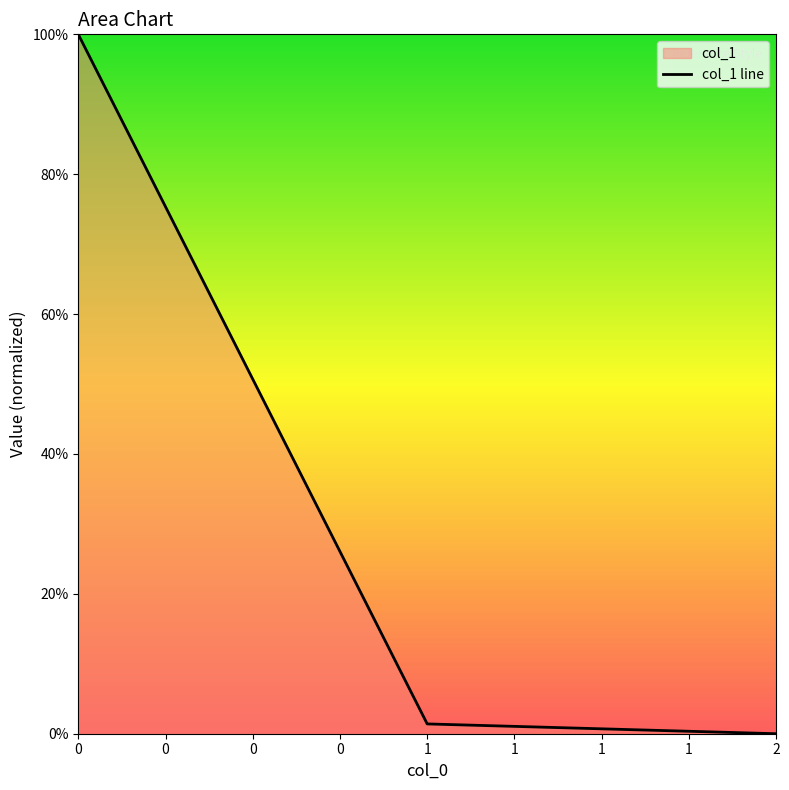

What is the change in value from 1 to 2?

-1.4